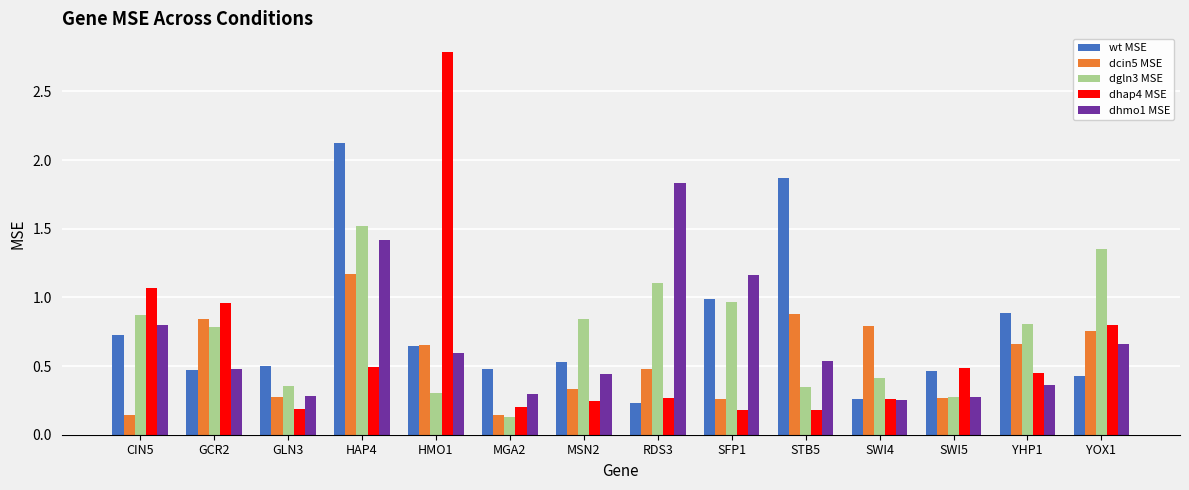

What is the maximum value for dhap4 MSE?

2.8